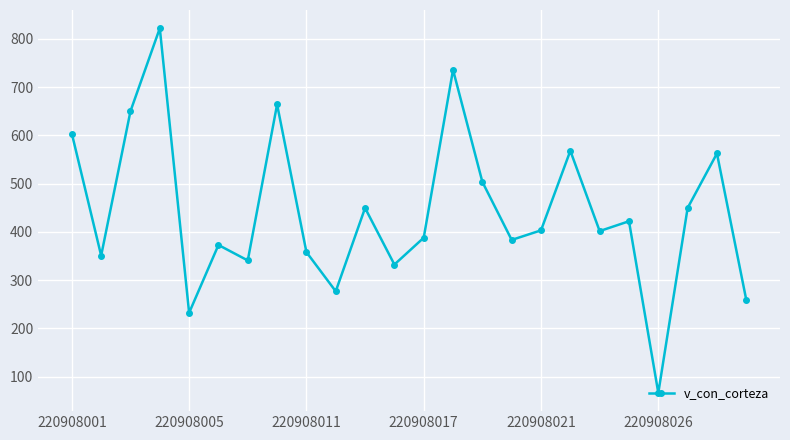

What is the difference between the maximum and minimum values?

756.3